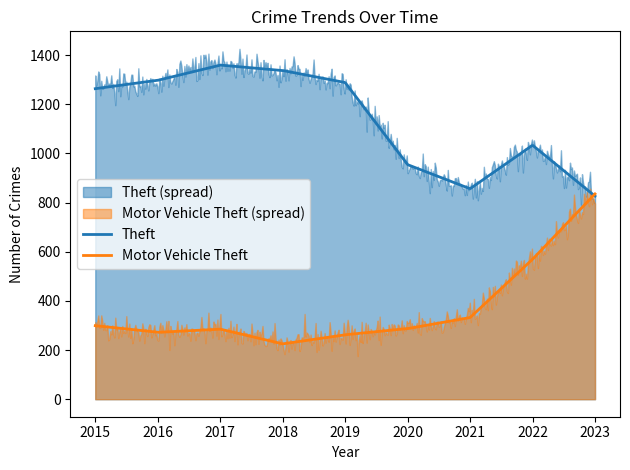

Is it true that Theft equals 397 at 2021?

False